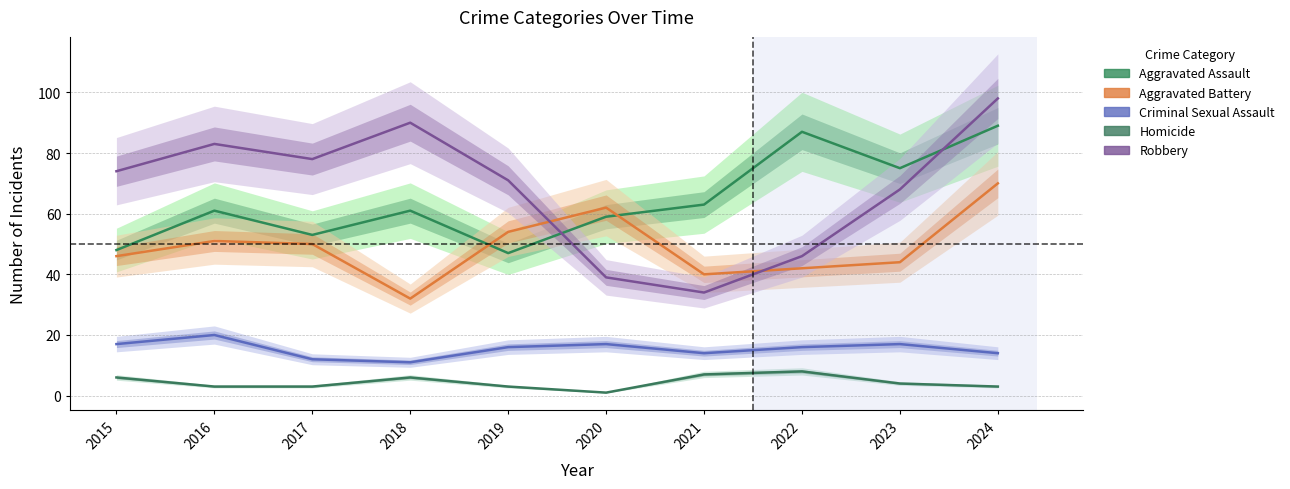

Reading left to right, what are all the values shown in this chart?

Aggravated Assault: 48	61	53	61	47	59	63	87	75	89
Aggravated Battery: 46	51	50	32	54	62	40	42	44	70
Criminal Sexual Assault: 17	20	12	11	16	17	14	16	17	14
Homicide: 6	3	3	6	3	1	7	8	4	3
Robbery: 74	83	78	90	71	39	34	46	68	98